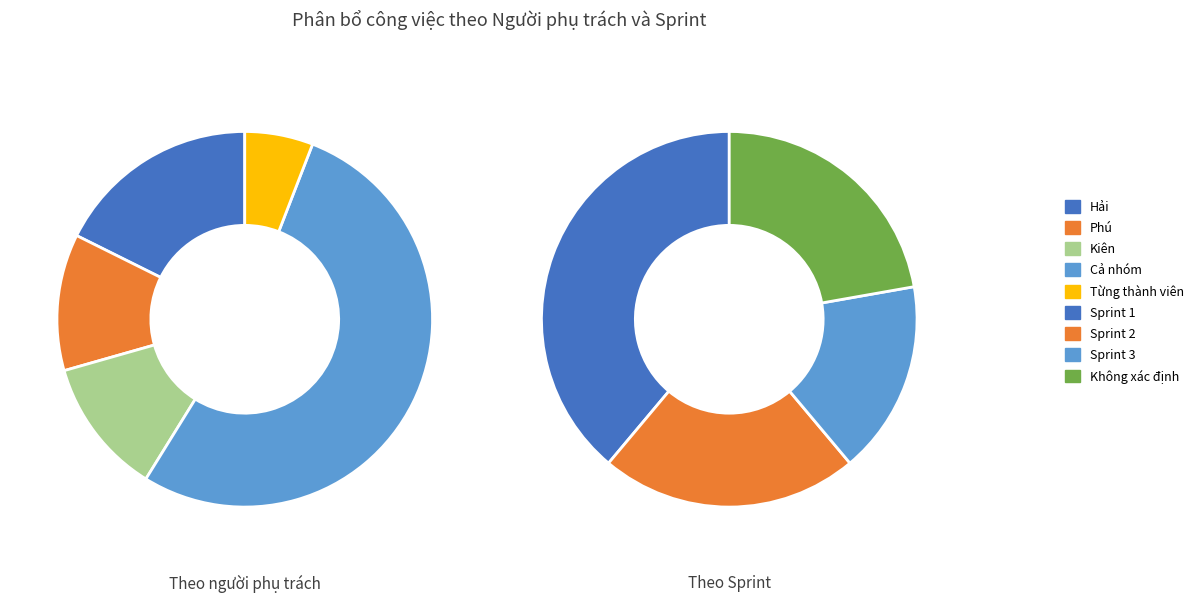

Rank the categories by value from lowest to highest.

Từng thành viên, Phú, Kiên, Hải, Cả nhóm